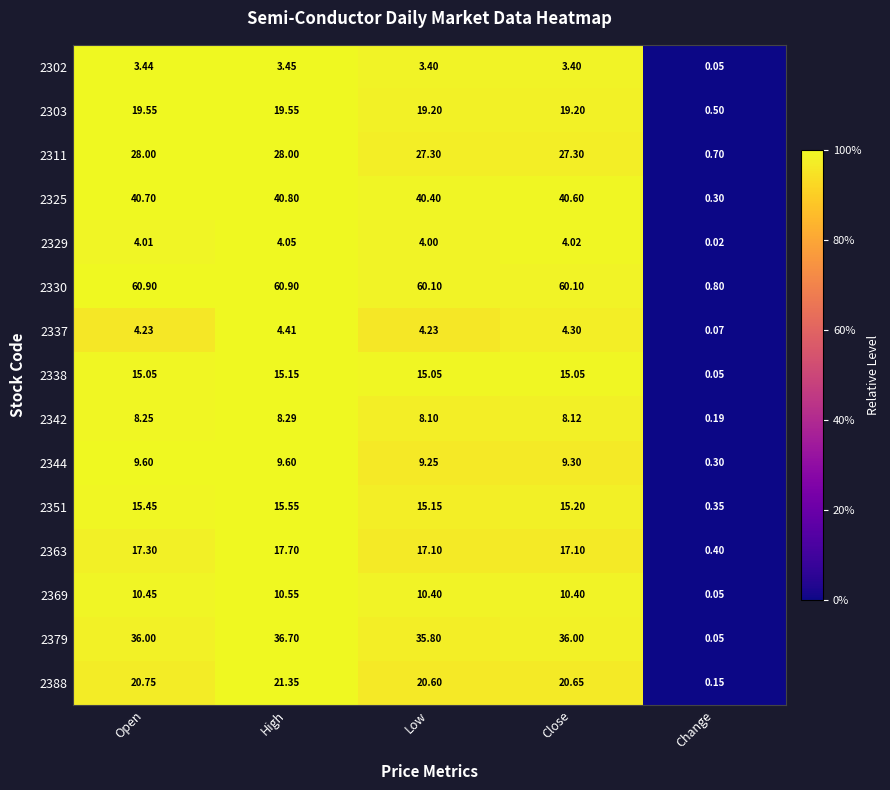

At which category is the sum across all series the highest?

High